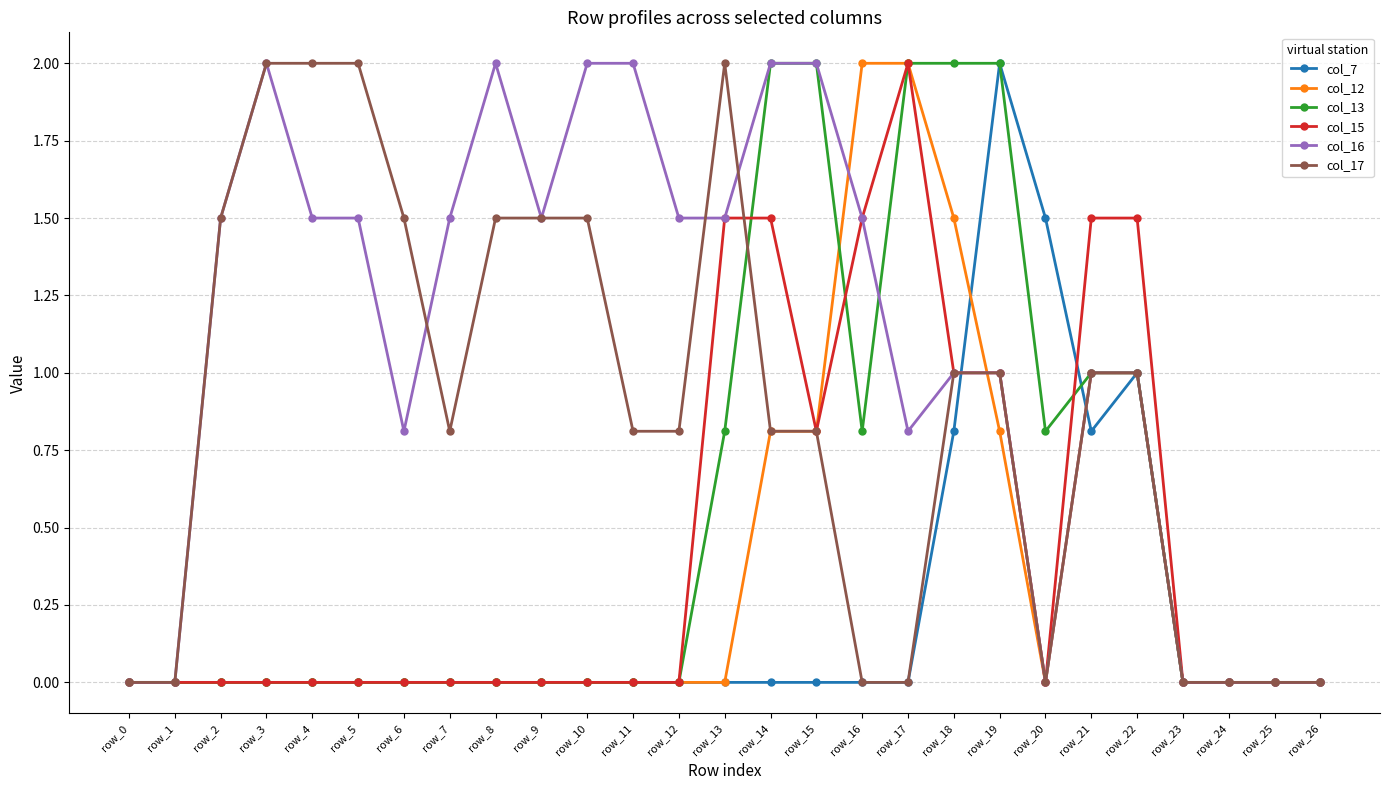

The value of col_17 at row_17 is -0.9. True or false?

False